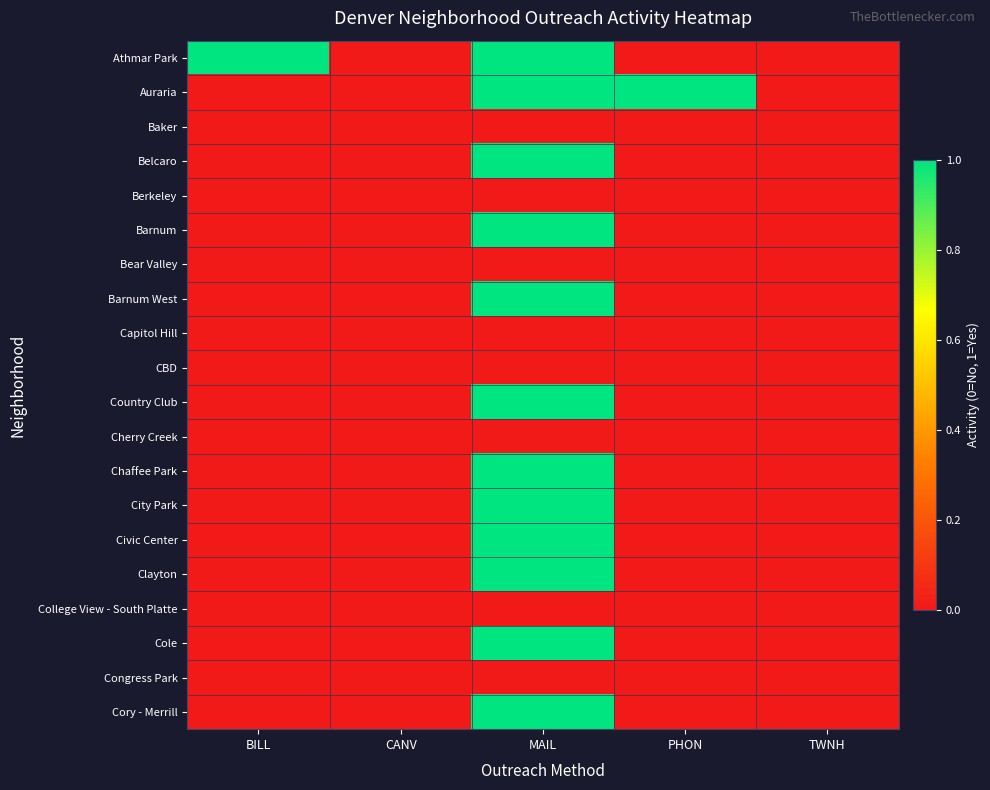

Reading right to left, list all the values displayed in this chart.

Athmar Park: TWNH=0	PHON=0	MAIL=1	CANV=0	BILL=1
Auraria: TWNH=0	PHON=1	MAIL=1	CANV=0	BILL=0
Baker: TWNH=0	PHON=0	MAIL=0	CANV=0	BILL=0
Belcaro: TWNH=0	PHON=0	MAIL=1	CANV=0	BILL=0
Berkeley: TWNH=0	PHON=0	MAIL=0	CANV=0	BILL=0
Barnum: TWNH=0	PHON=0	MAIL=1	CANV=0	BILL=0
Bear Valley: TWNH=0	PHON=0	MAIL=0	CANV=0	BILL=0
Barnum West: TWNH=0	PHON=0	MAIL=1	CANV=0	BILL=0
Capitol Hill: TWNH=0	PHON=0	MAIL=0	CANV=0	BILL=0
CBD: TWNH=0	PHON=0	MAIL=0	CANV=0	BILL=0
Country Club: TWNH=0	PHON=0	MAIL=1	CANV=0	BILL=0
Cherry Creek: TWNH=0	PHON=0	MAIL=0	CANV=0	BILL=0
Chaffee Park: TWNH=0	PHON=0	MAIL=1	CANV=0	BILL=0
City Park: TWNH=0	PHON=0	MAIL=1	CANV=0	BILL=0
Civic Center: TWNH=0	PHON=0	MAIL=1	CANV=0	BILL=0
Clayton: TWNH=0	PHON=0	MAIL=1	CANV=0	BILL=0
College View - South Platte: TWNH=0	PHON=0	MAIL=0	CANV=0	BILL=0
Cole: TWNH=0	PHON=0	MAIL=1	CANV=0	BILL=0
Congress Park: TWNH=0	PHON=0	MAIL=0	CANV=0	BILL=0
Cory - Merrill: TWNH=0	PHON=0	MAIL=1	CANV=0	BILL=0